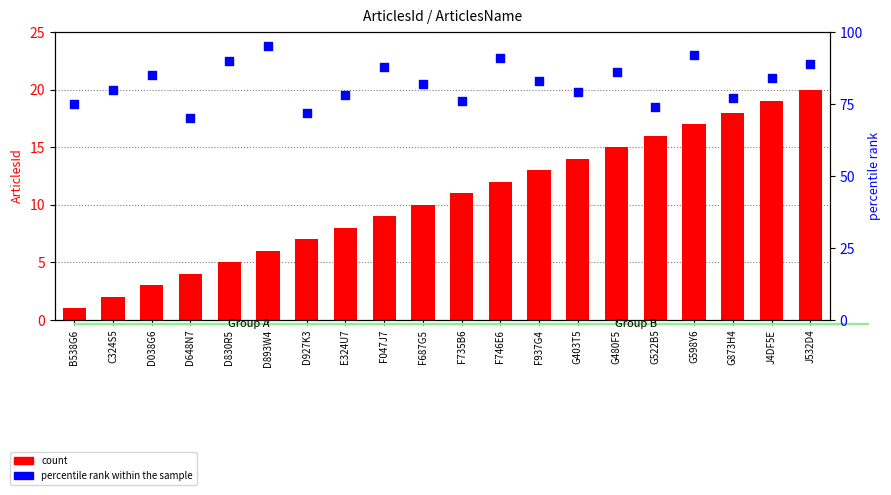

Is the value of count at F937G4 greater than the value of percentile rank within the sample at F735B6?

No